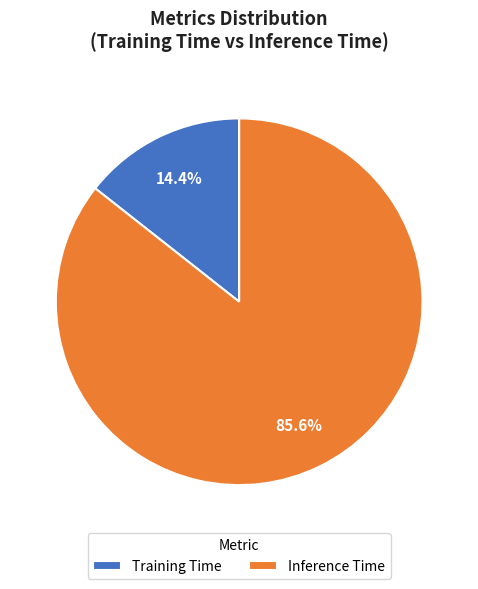

How many slices are in this pie chart?

2